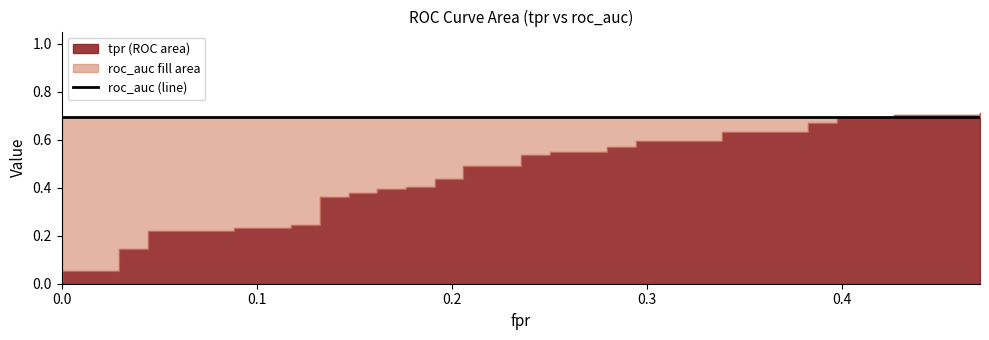

How many series are shown in this chart?

3